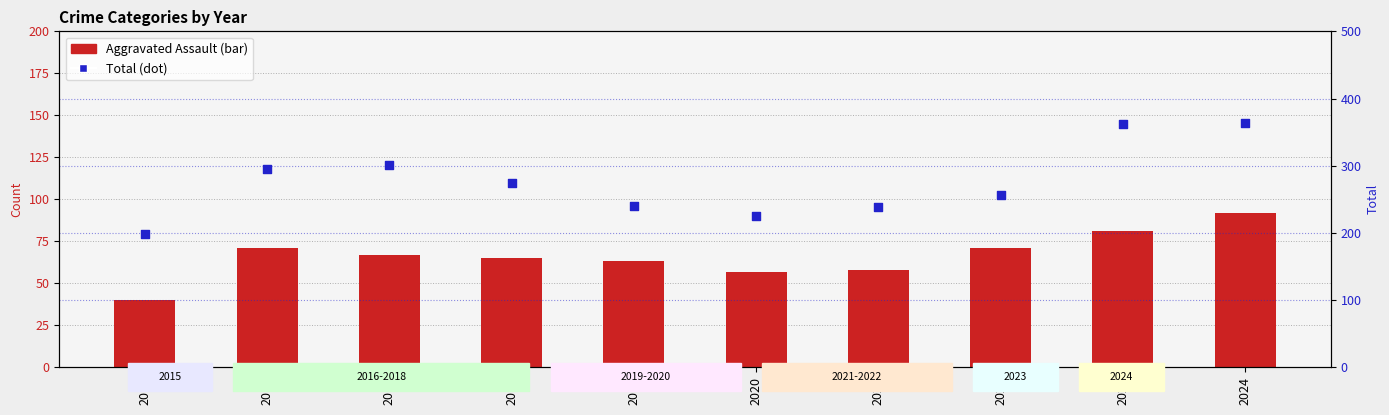

At how many categories does at least one series exceed 135?

10